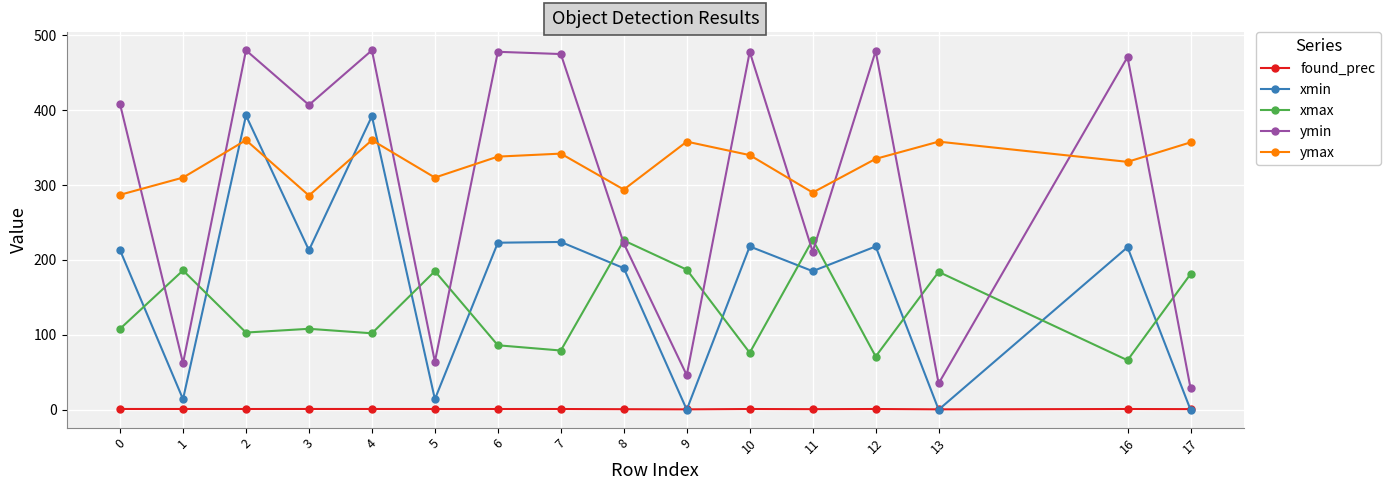

At how many categories does at least one series exceed 419?

7